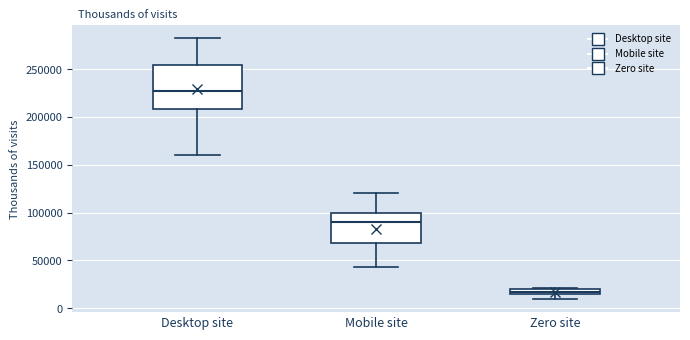

Where does the median line of the box for Desktop site sit on the y-axis? The values are not printed on the chart, so give them approximately, as read against the axis.

225000